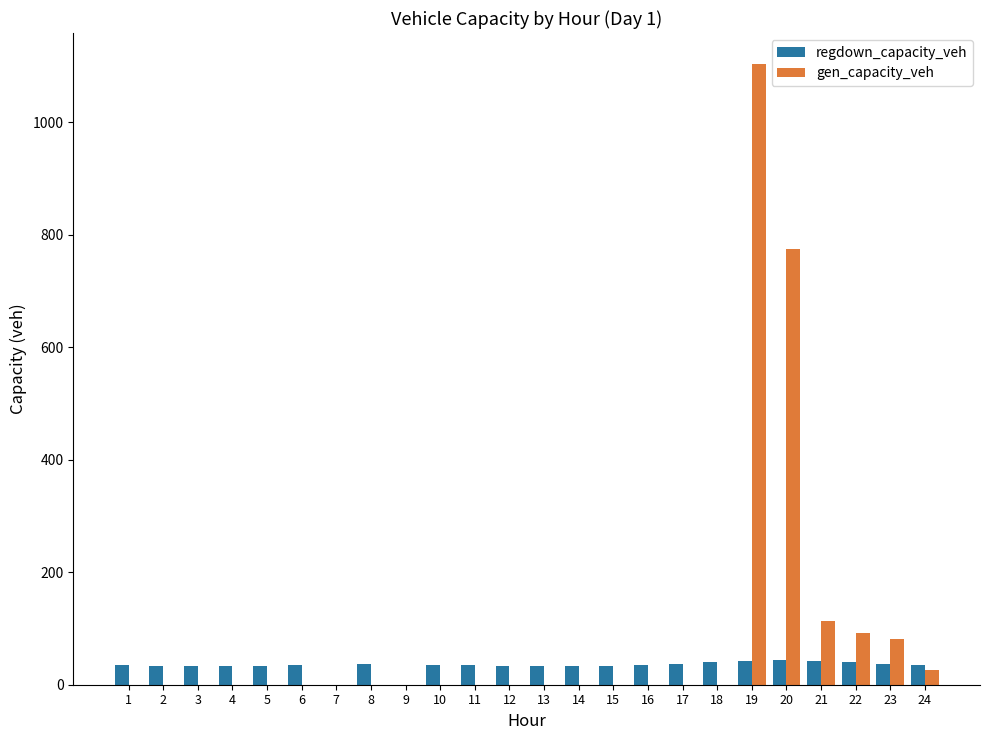

At which category is the sum across all series the highest?

19